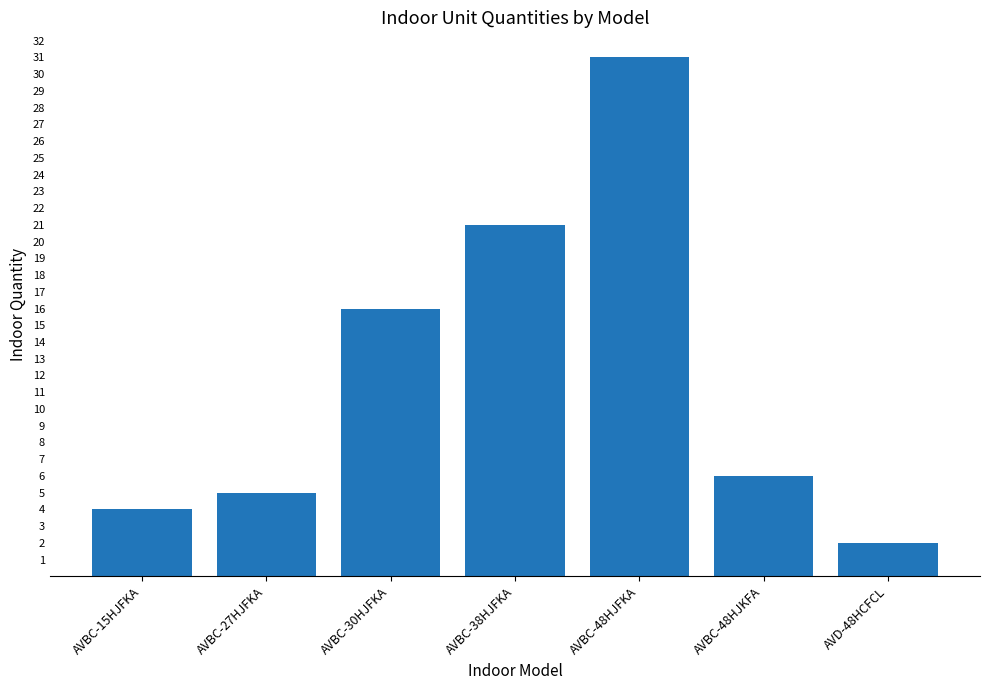

Reading right to left, extract all data points from this chart.

2	6	31	21	16	5	4